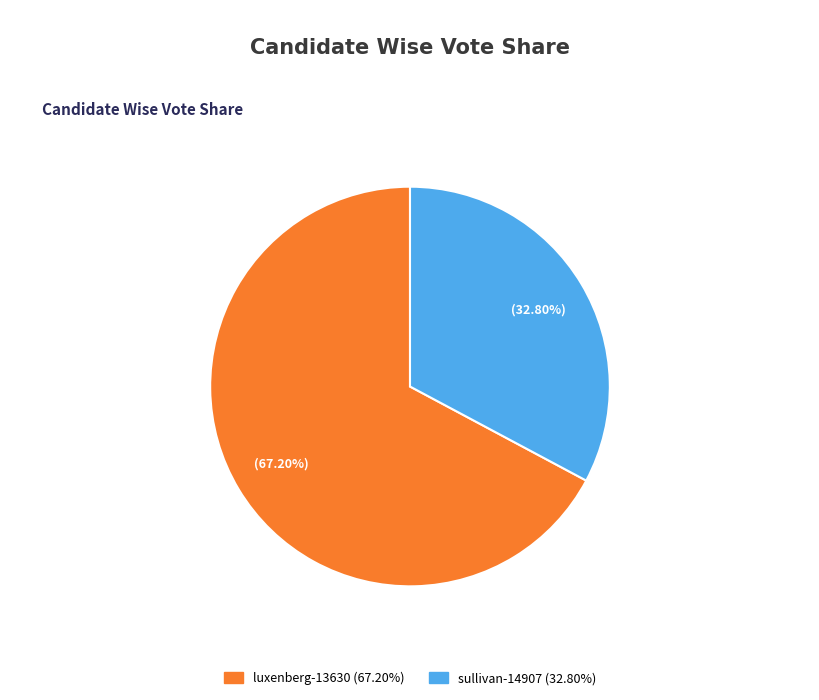

Is it true that luxenberg-13630 is 67% of the pie?

True